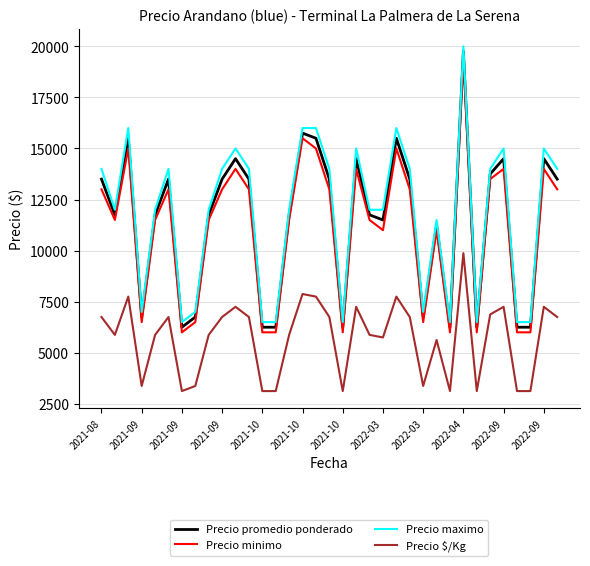

What is the maximum value for Precio minimo?

19500